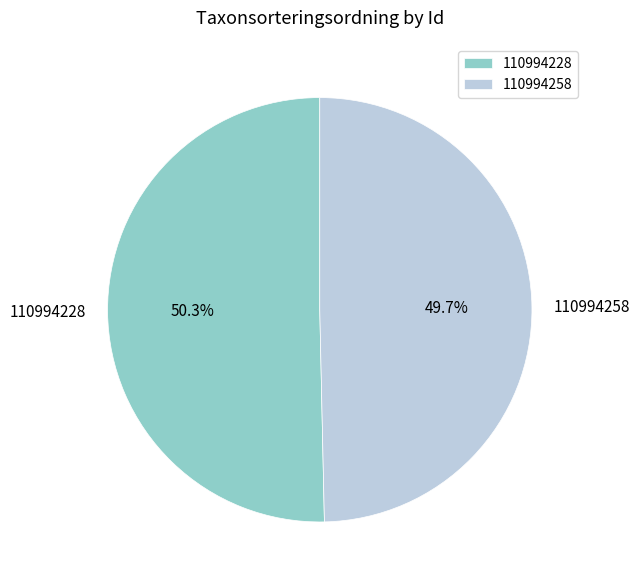

To the nearest percent, what is the combined percentage of 110994228 and 110994258?

100%